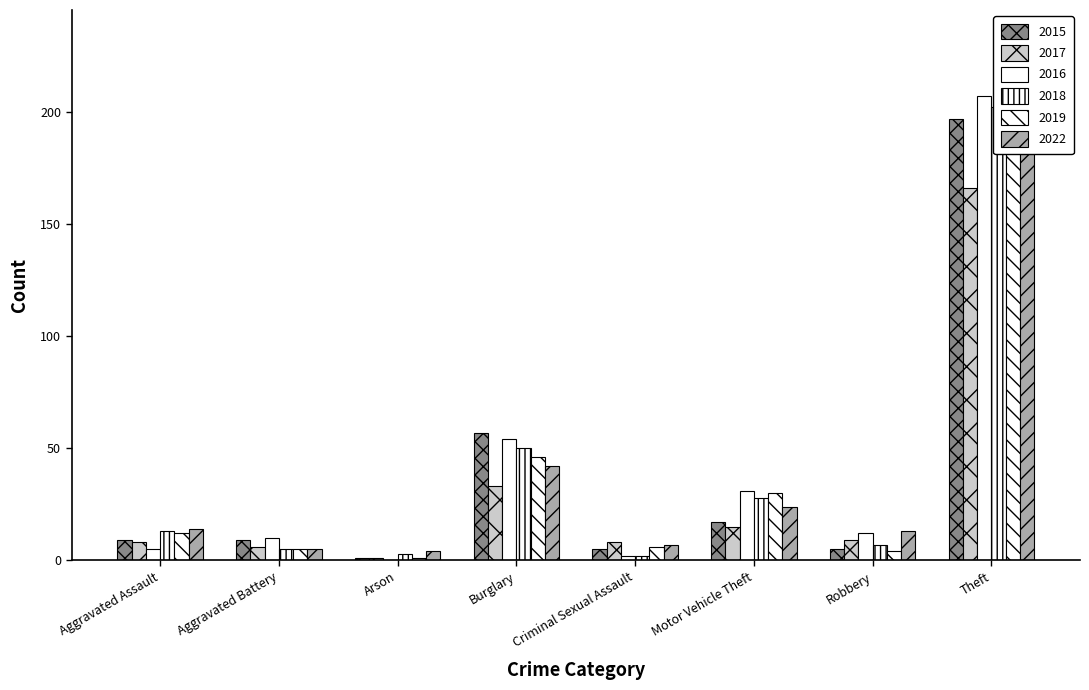

What is the label of the 7th bar from the right?

Aggravated Battery